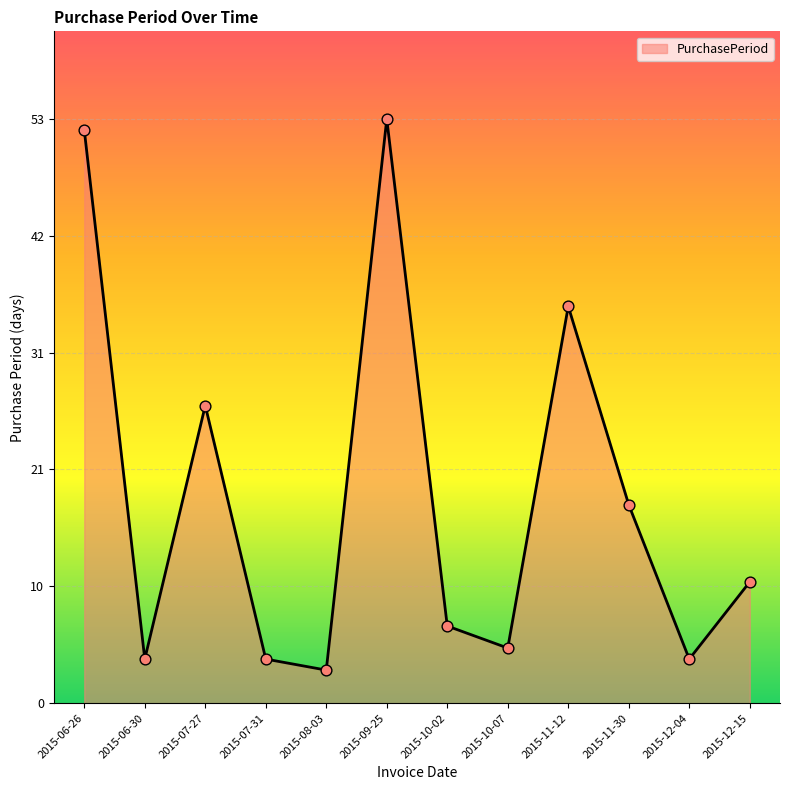

What is the change in value from 2015-11-12 to 2015-12-04?

-32